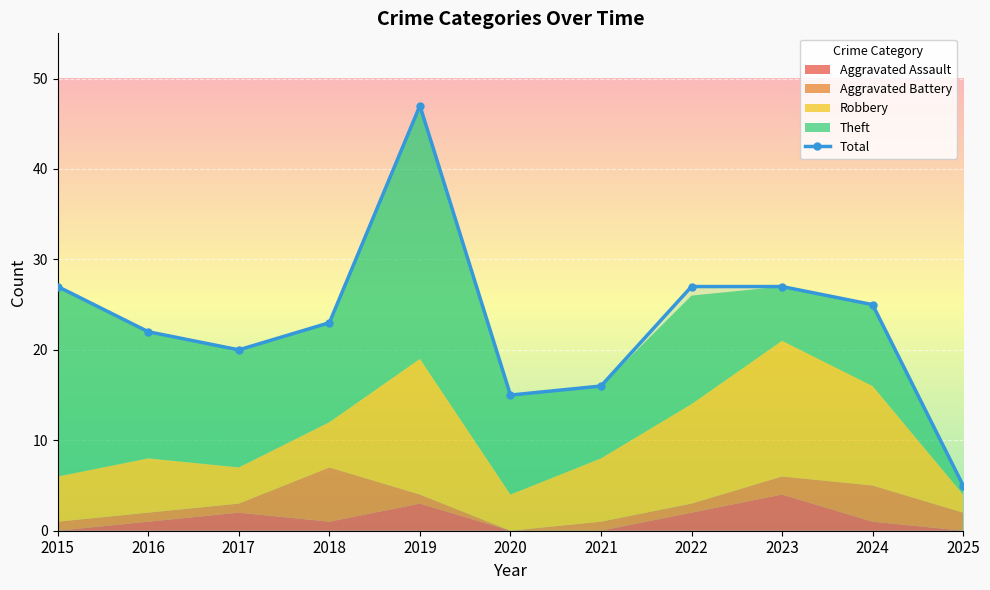

What is the sum of all values?

254